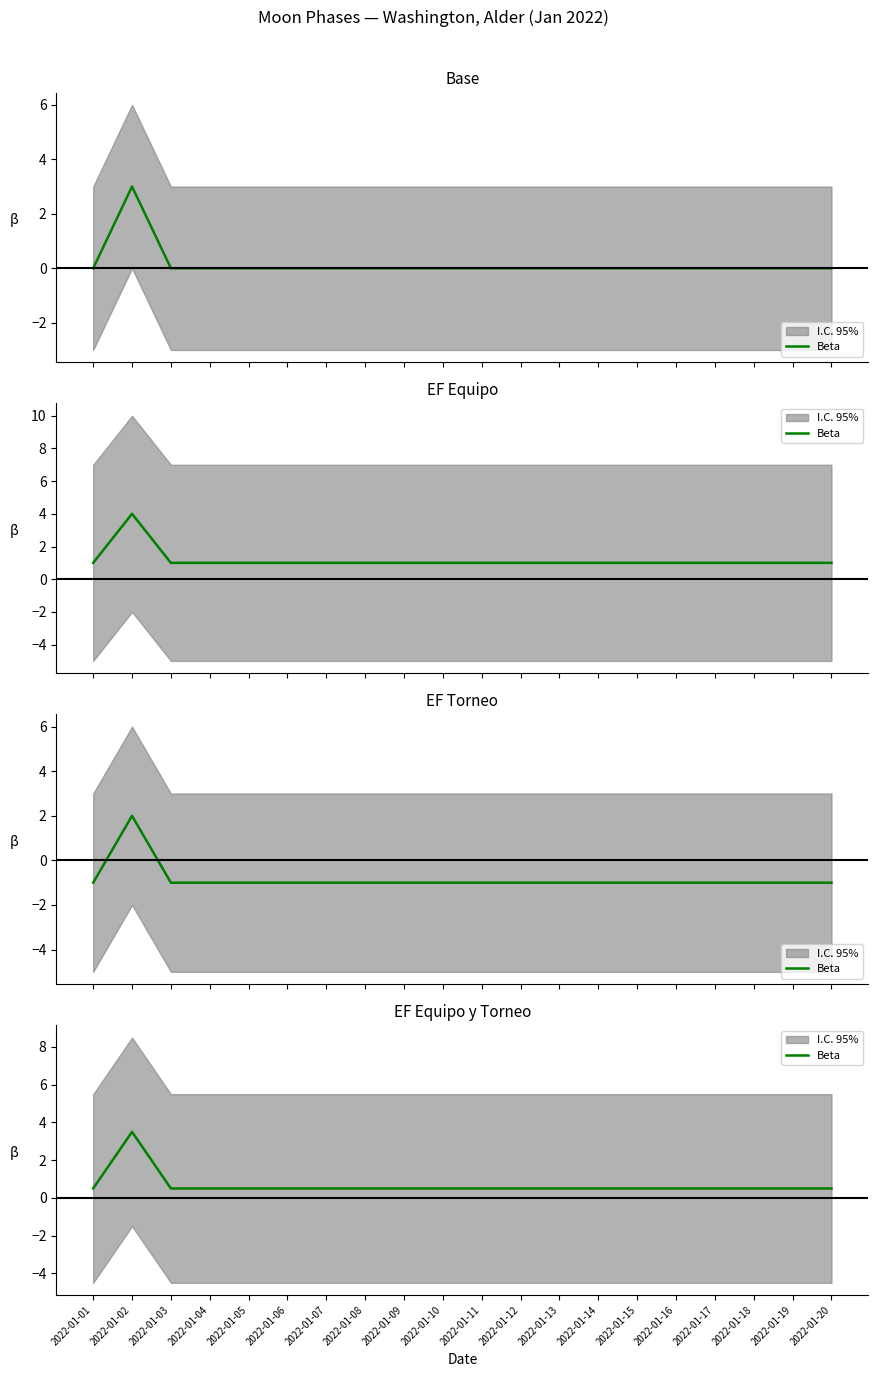

Reading right to left, extract all data points from this chart.

2022-01-20=0.5	2022-01-19=0.5	2022-01-18=0.5	2022-01-17=0.5	2022-01-16=0.5	2022-01-15=0.5	2022-01-14=0.5	2022-01-13=0.5	2022-01-12=0.5	2022-01-11=0.5	2022-01-10=0.5	2022-01-09=0.5	2022-01-08=0.5	2022-01-07=0.5	2022-01-06=0.5	2022-01-05=0.5	2022-01-04=0.5	2022-01-03=0.5	2022-01-02=3.5	2022-01-01=0.5